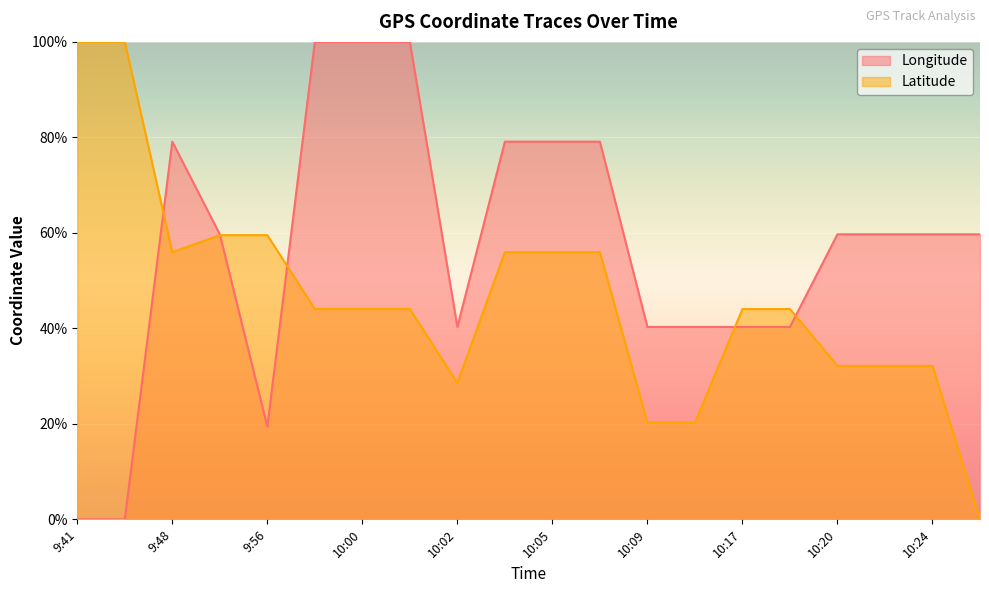

Which series has the largest total across all categories?

Longitude